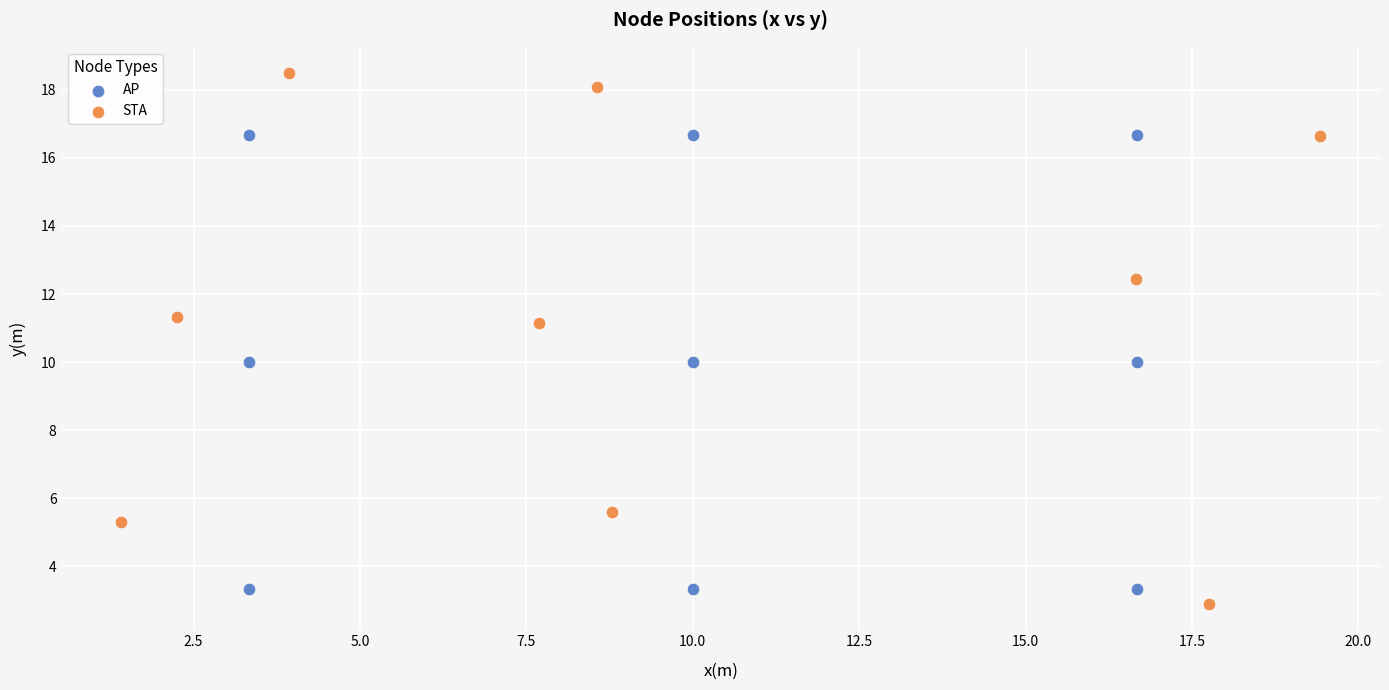

Which series contains the highest Y value?

STA